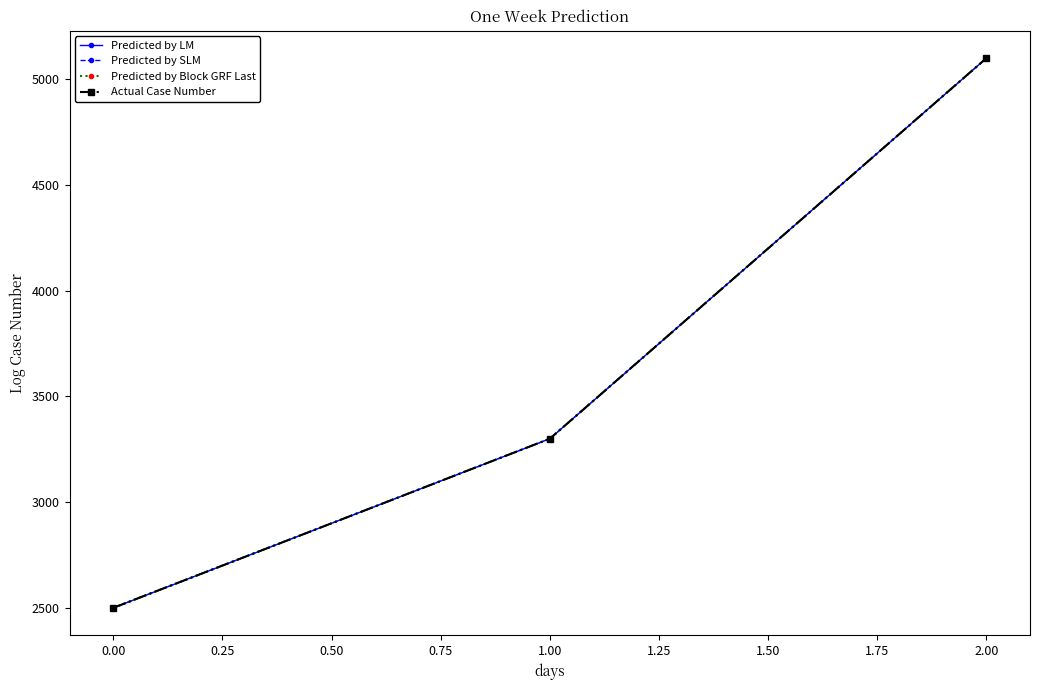

Does the chart have visible grid lines?

No